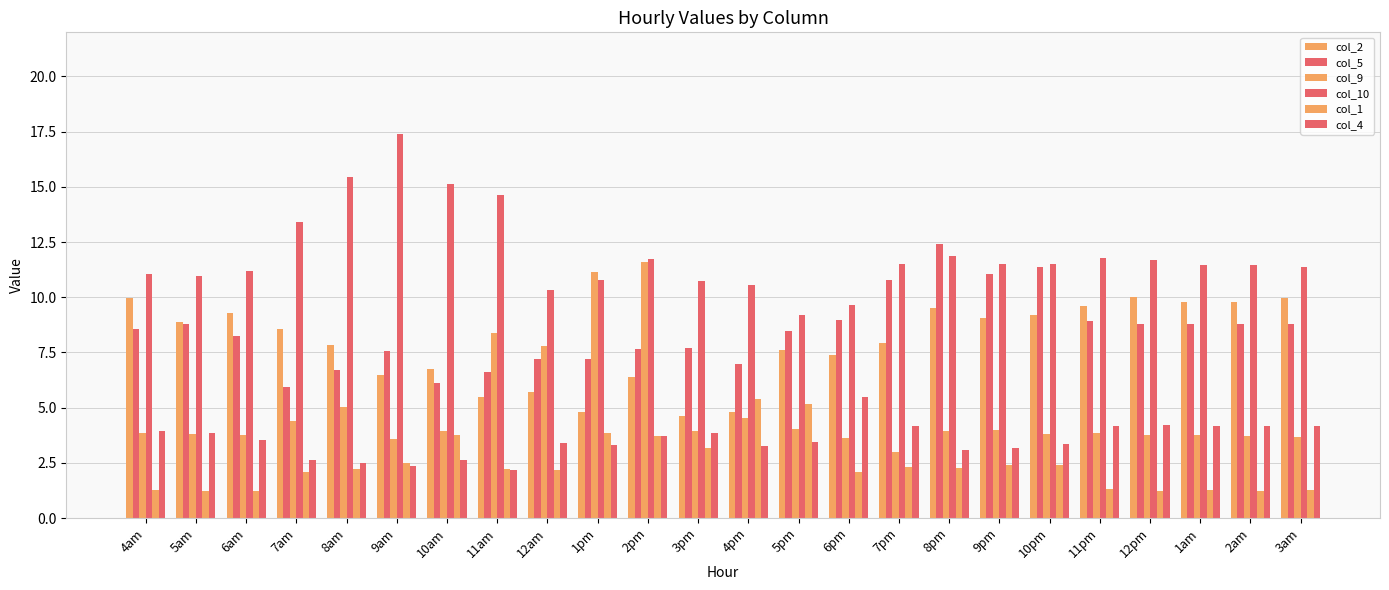

Count the number of data series in this chart.

6